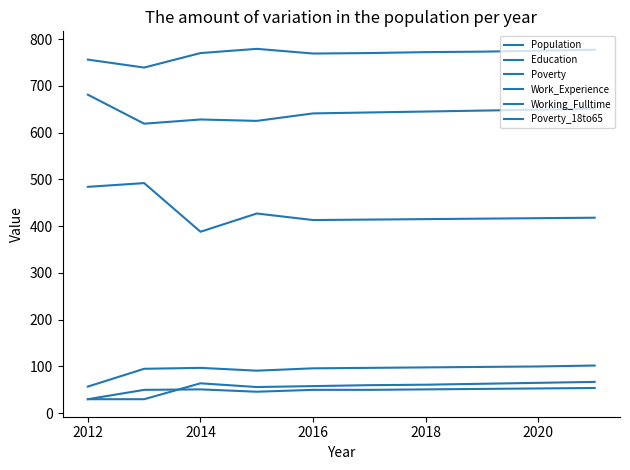

Which series has the largest total across all categories?

Work_Experience